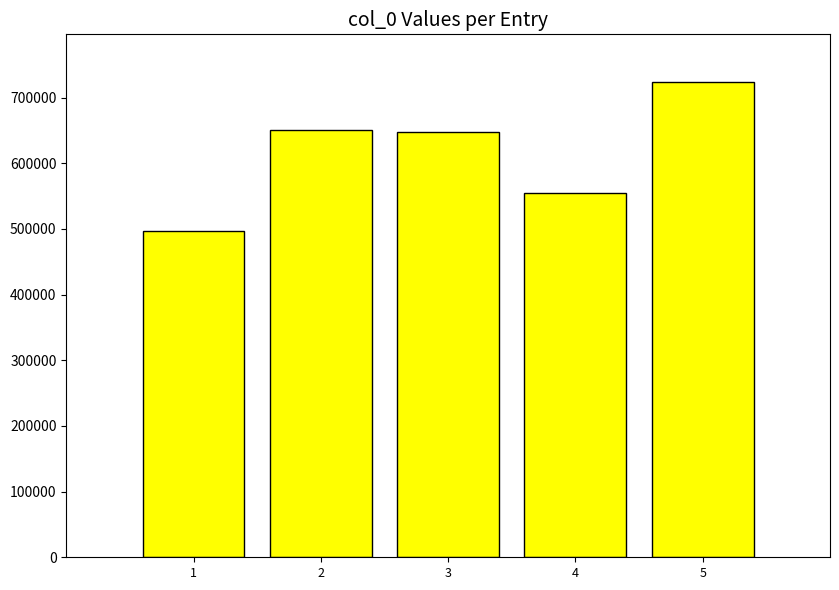

What is the difference between the values at 1 and 2?

152998